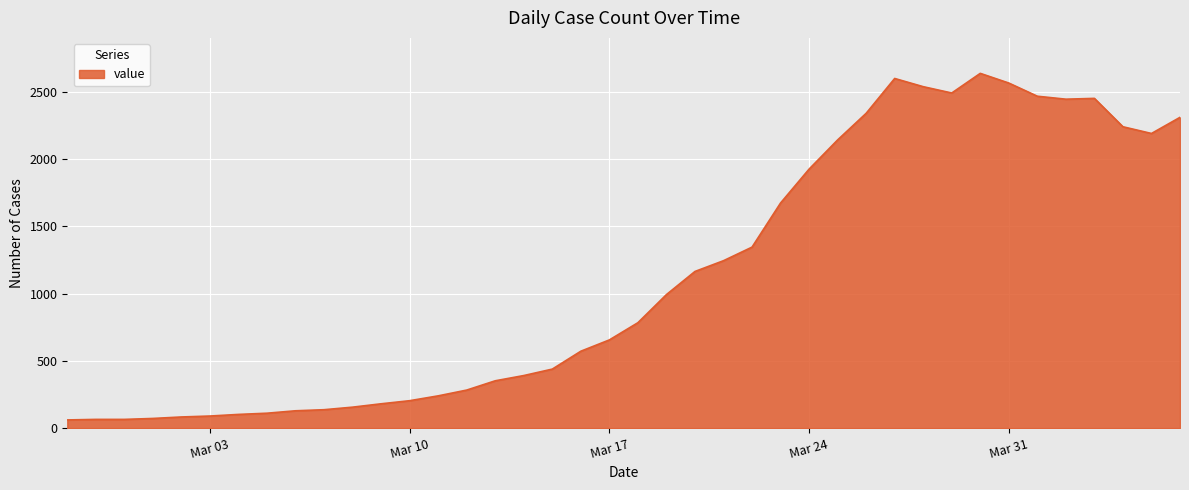

What is the difference between the maximum and minimum values?

2577